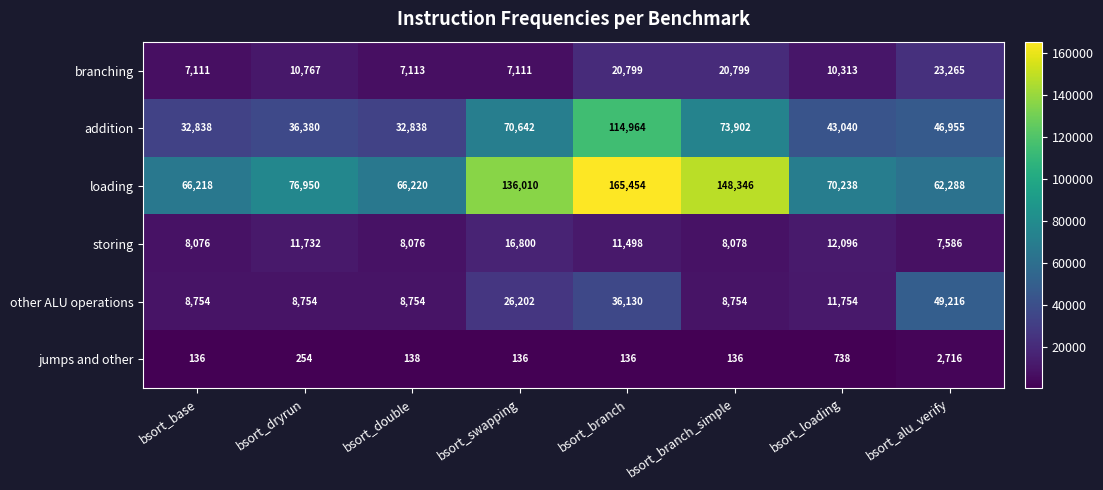

What is the maximum value shown in the chart?

165454